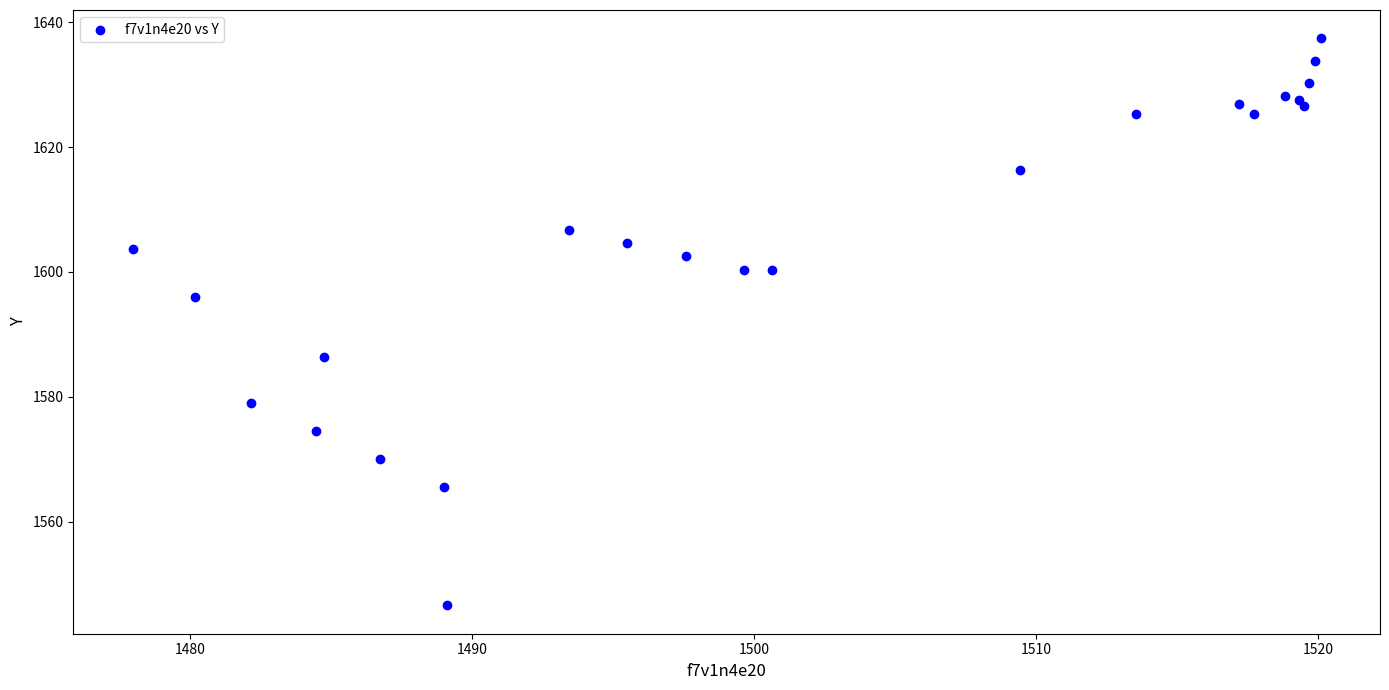

What Y value in the scatter plot is closest to 1592?

1596.1